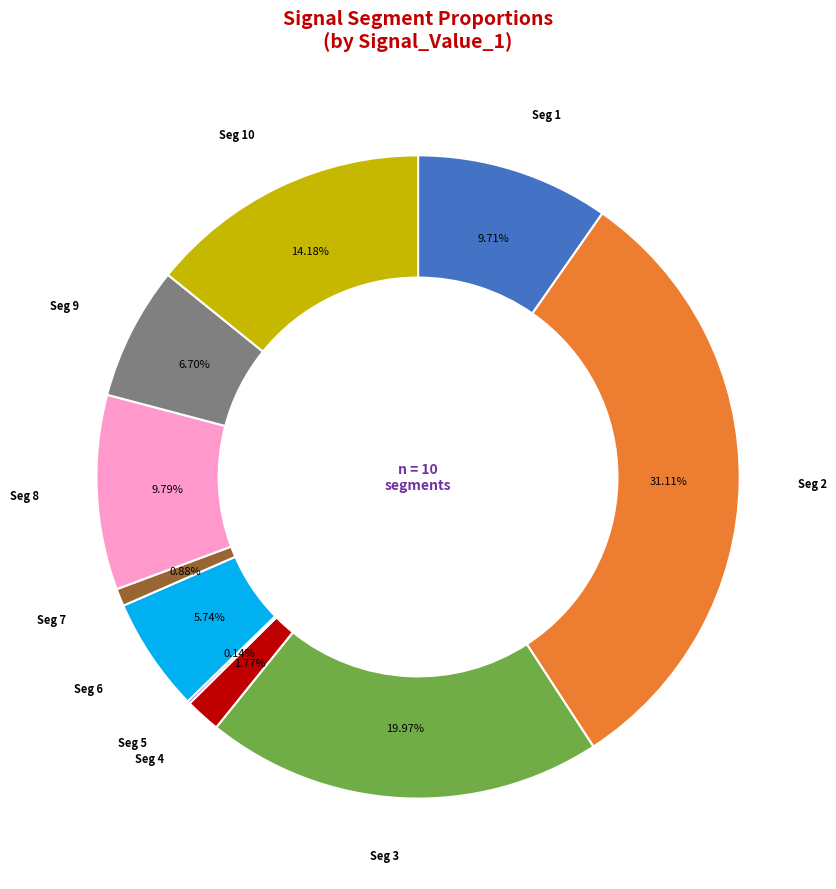

Is there a majority slice in this chart?

No